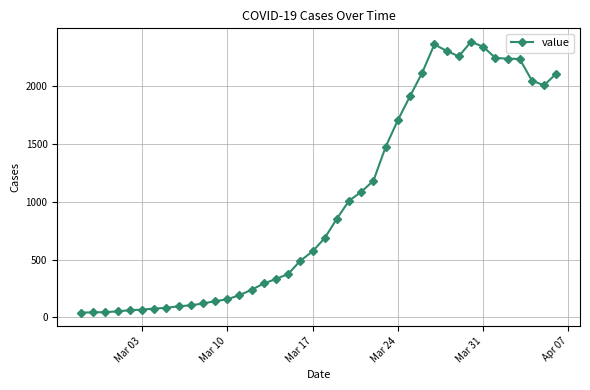

How many lines are shown in the chart?

1